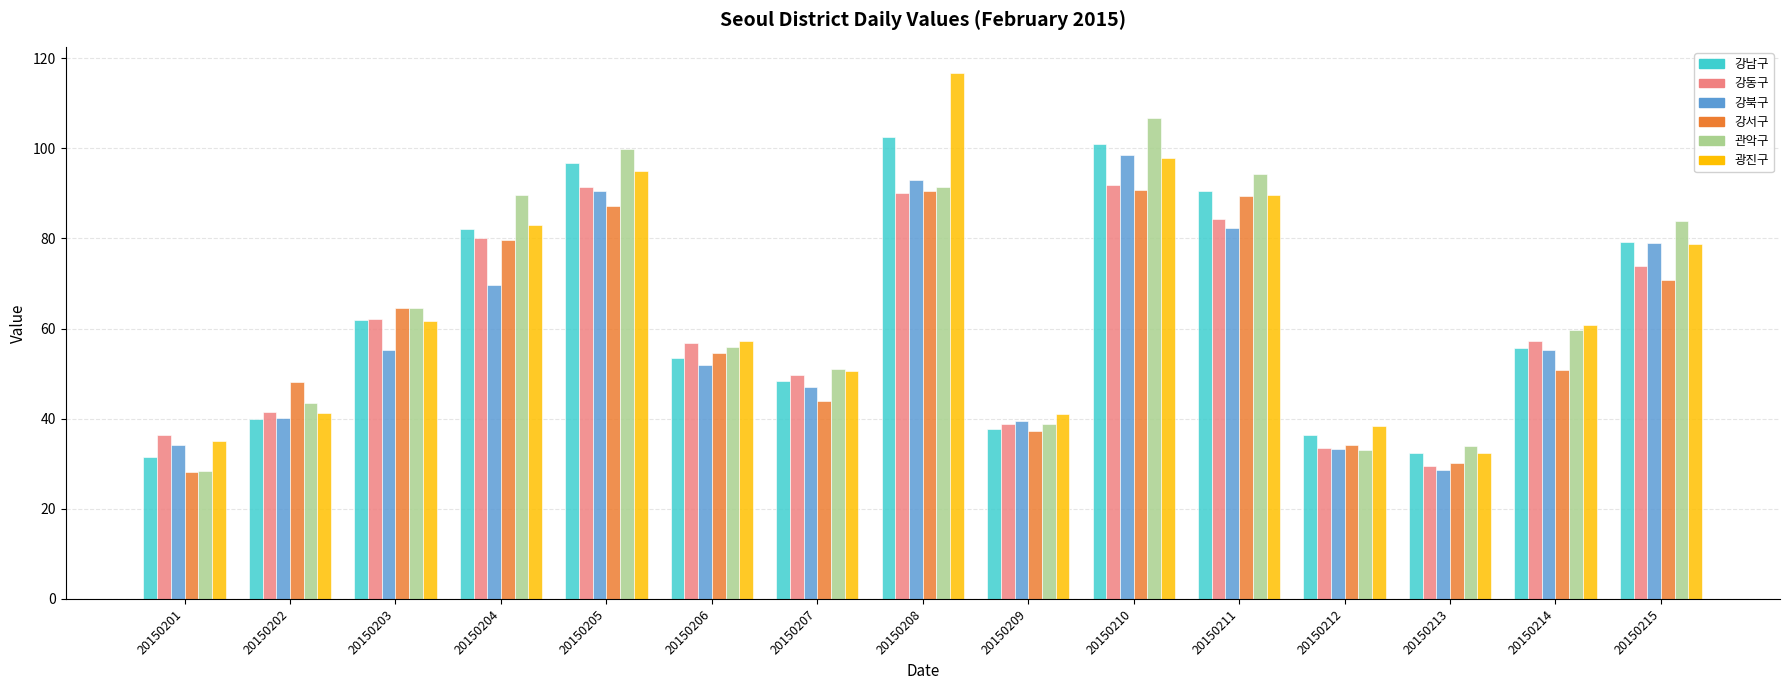

What is the spread (max minus min) of values at 20150213?

5.2